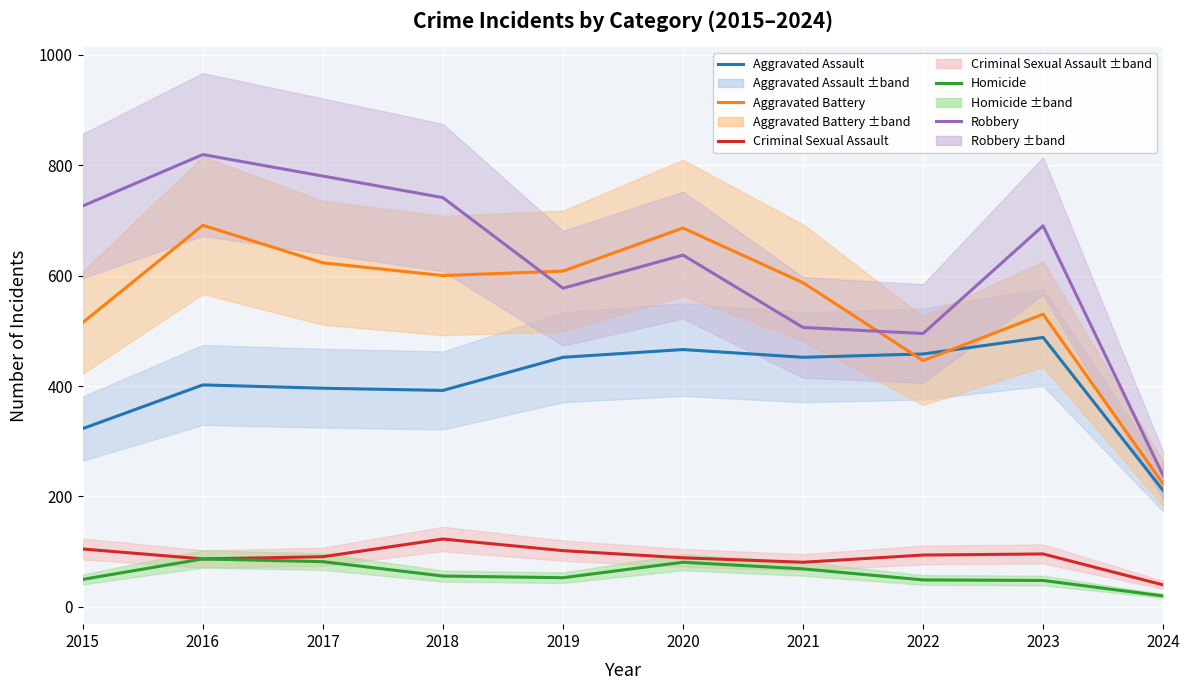

Which series has the largest total across all categories?

Robbery